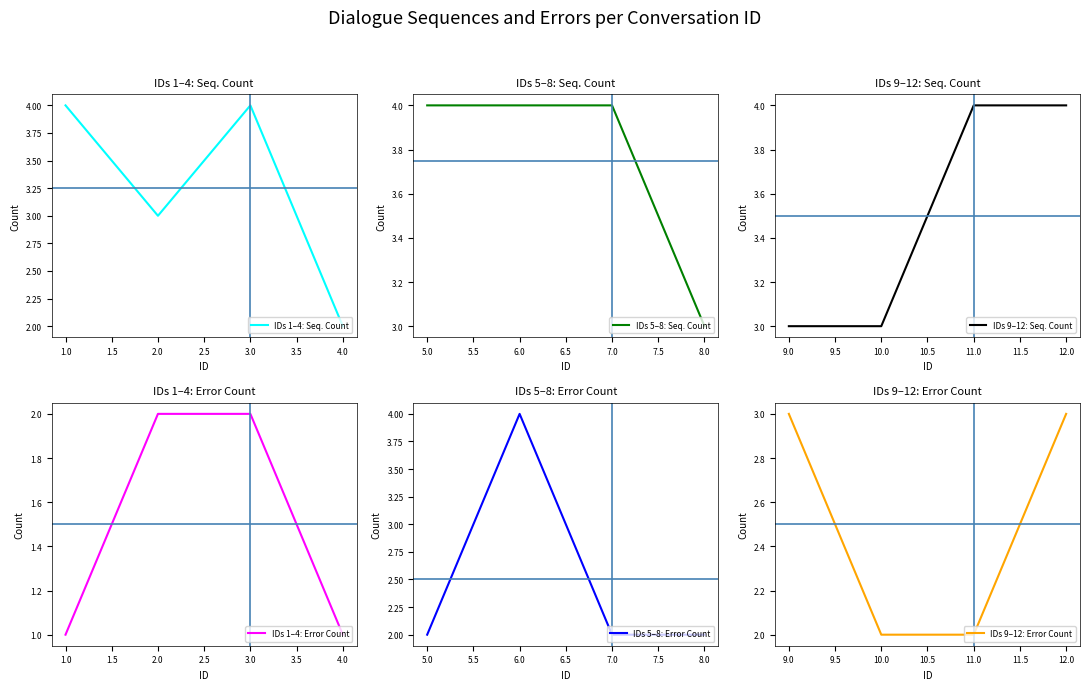

Is it true that IDs 1–4: Seq. Count equals 3 at 2.0?

True